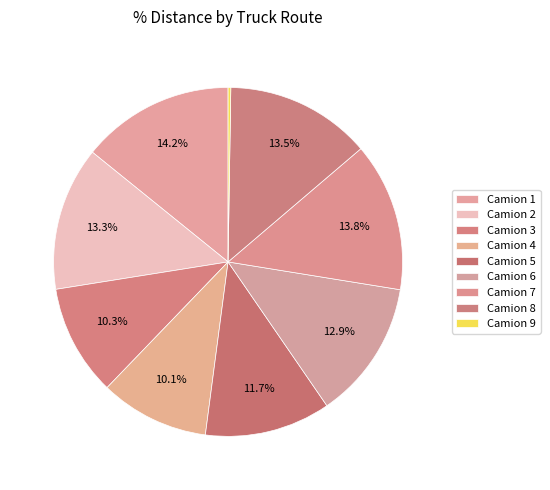

Is there a majority slice in this chart?

No